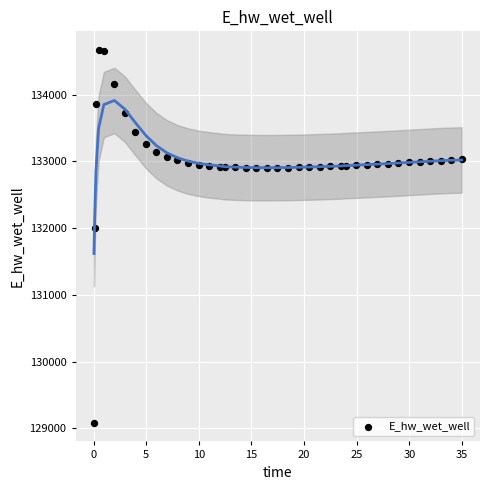

What Y value in the scatter plot is closest to 131877?

131998.9